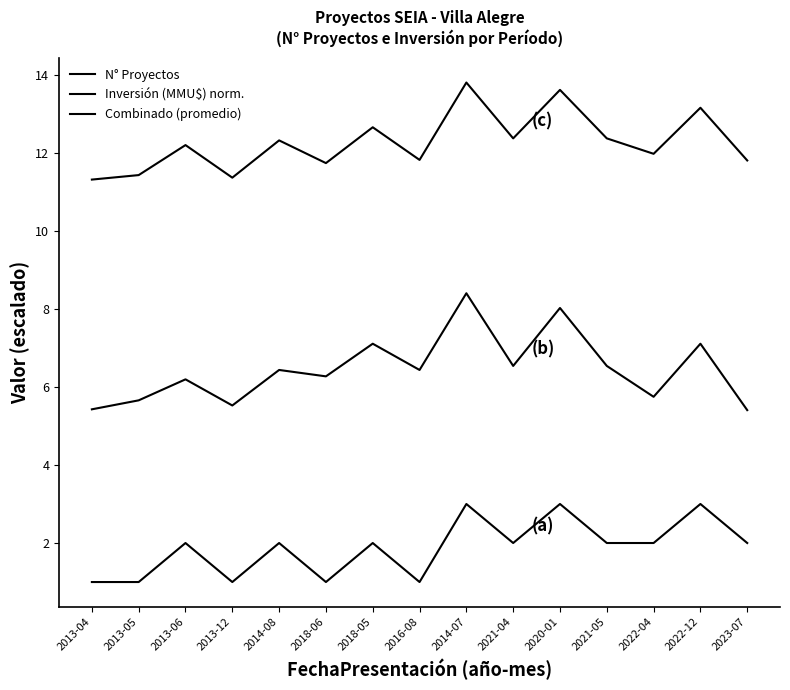

What is the difference between the highest and lowest values at 2021-05?

10.4